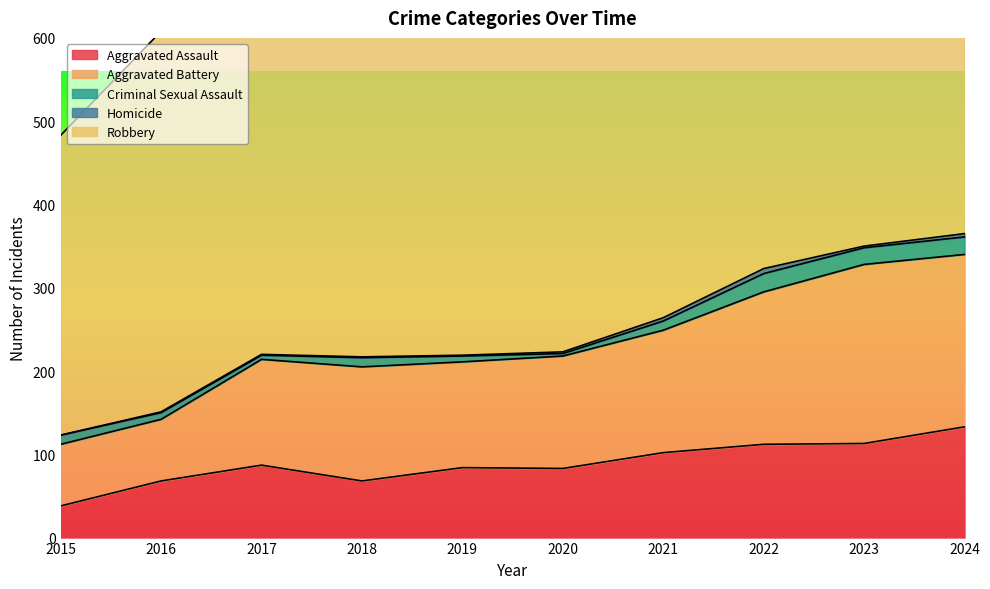

Rank the categories by Aggravated Assault value from lowest to highest.

2015, 2016, 2018, 2020, 2019, 2017, 2021, 2022, 2023, 2024